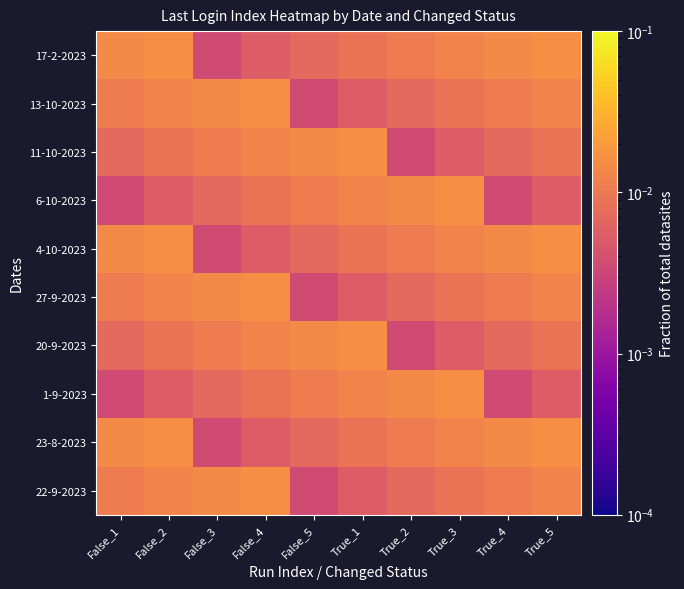

Rank the series at True_3 from highest to lowest value.

1-9-2023, 6-10-2023, 23-8-2023, 4-10-2023, 17-2-2023, 22-9-2023, 27-9-2023, 13-10-2023, 20-9-2023, 11-10-2023